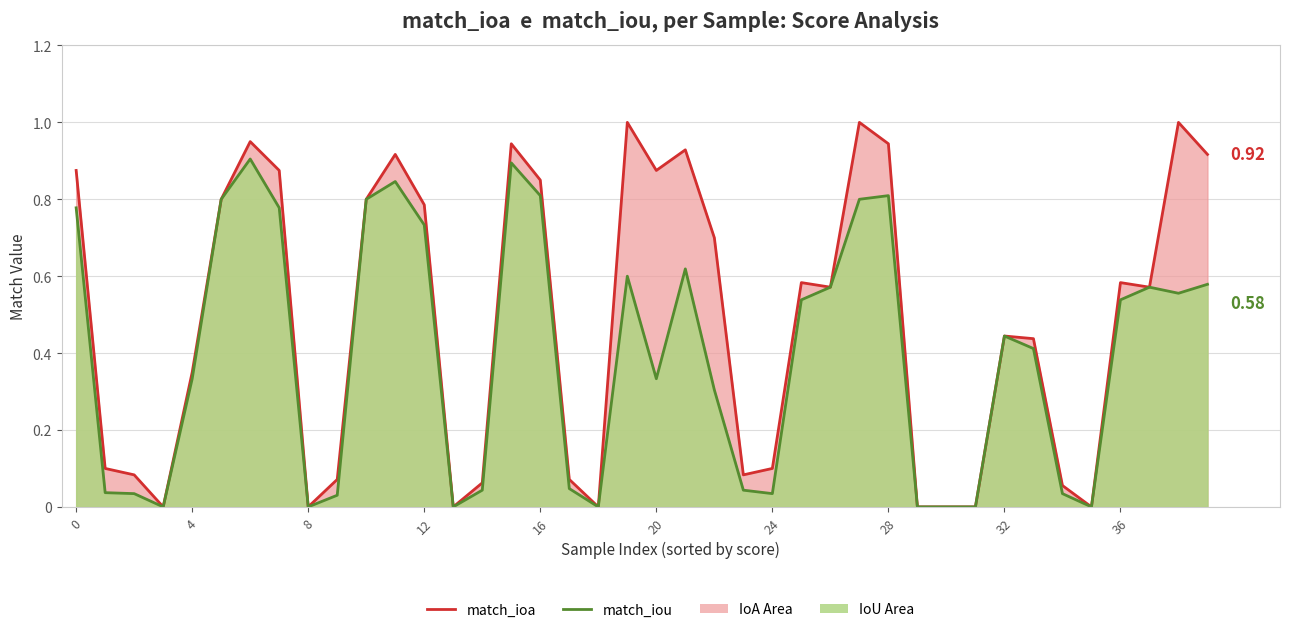

At 17, list the series in order from largest to smallest.

match_ioa, match_iou